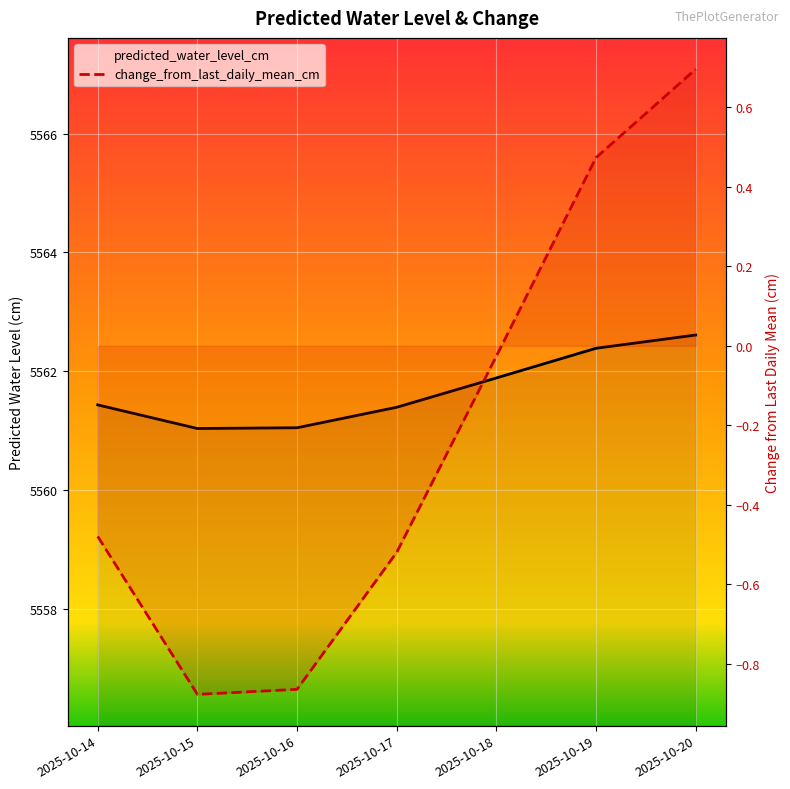

What is the minimum value shown in the chart?

-0.9